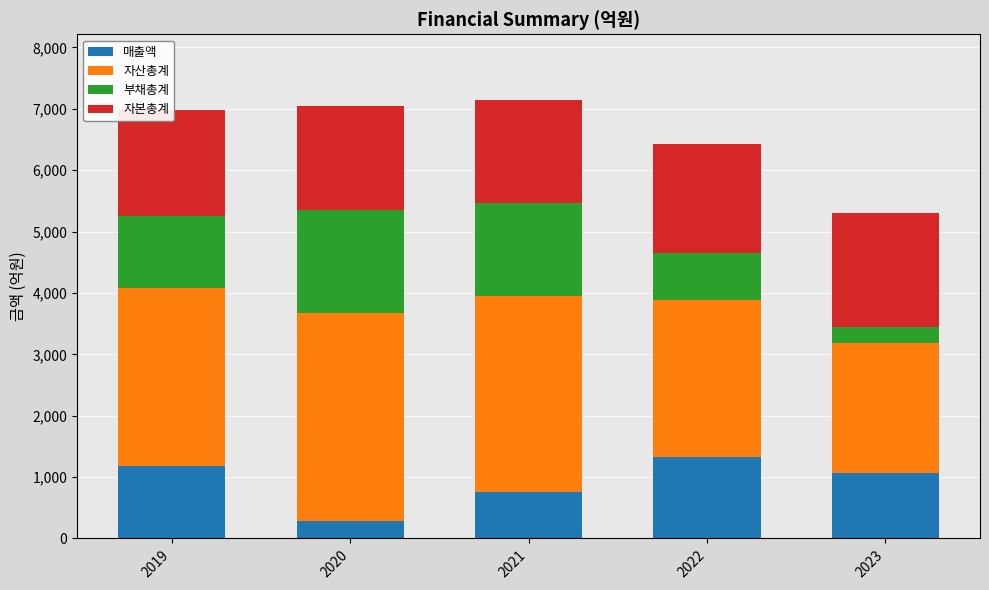

What is the difference between the second highest and minimum values in the 매출액 series?

902